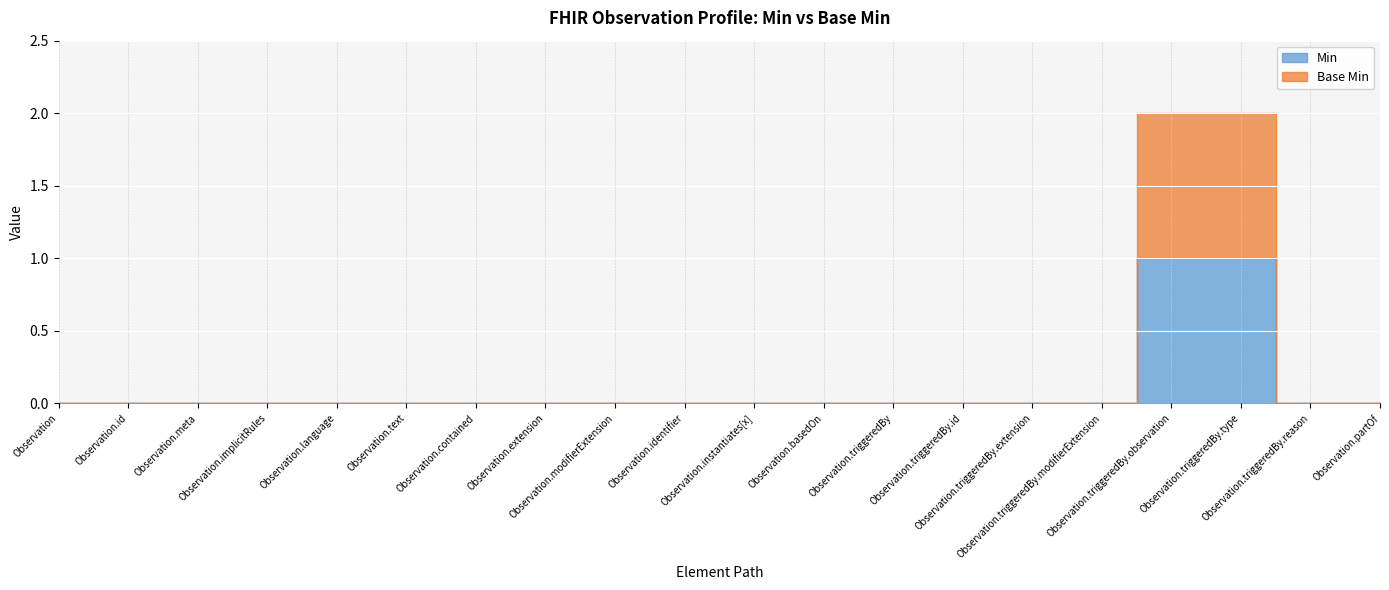

How many lines are shown in the chart?

2